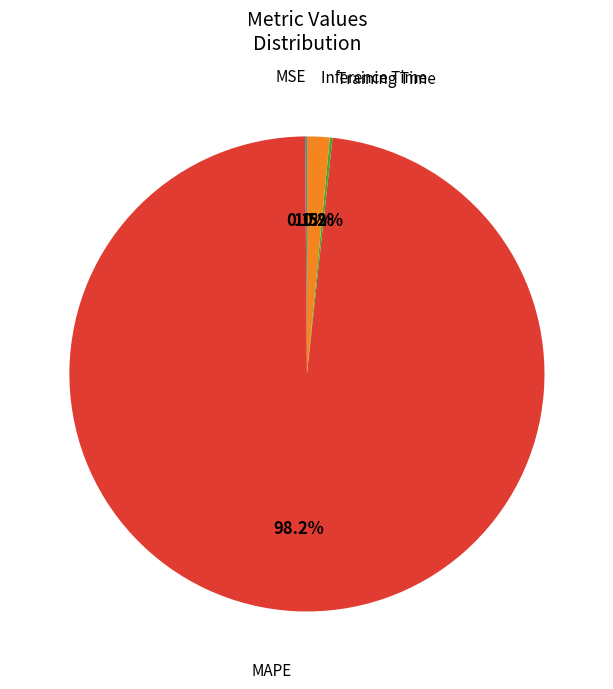

Is there a majority slice in this chart?

Yes